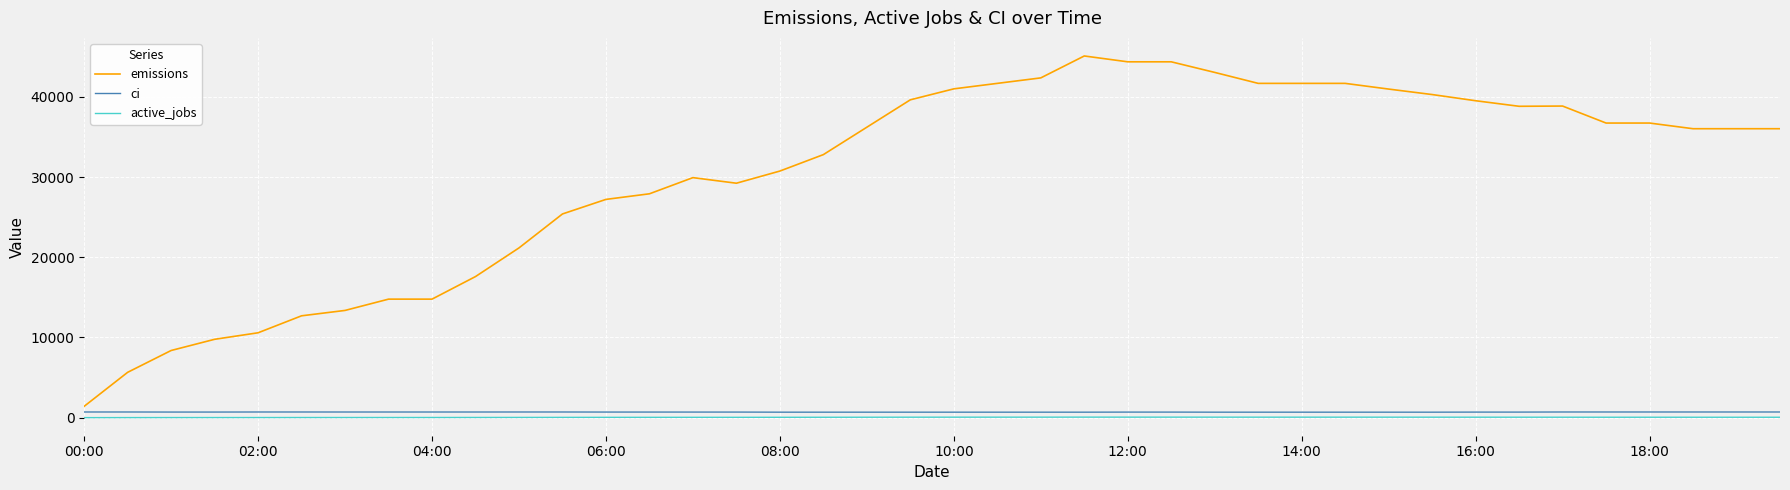

Which series has the largest total across all categories?

emissions